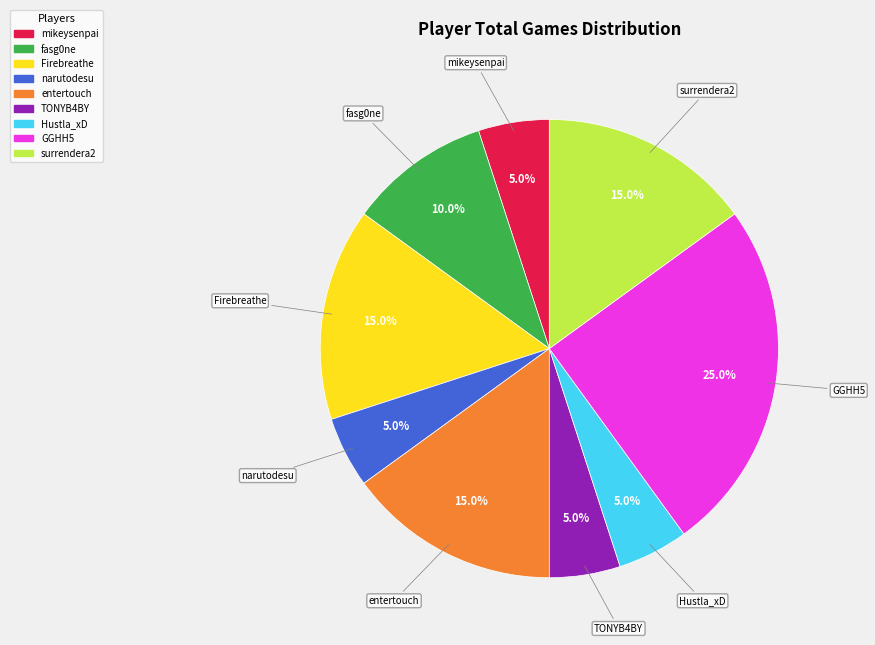

What percentage is NOT represented by surrendera2?

85.0%